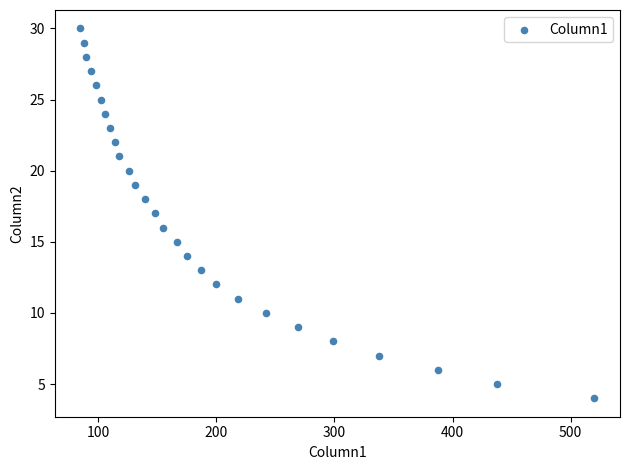

What is the range of X values (max minus min)?

435